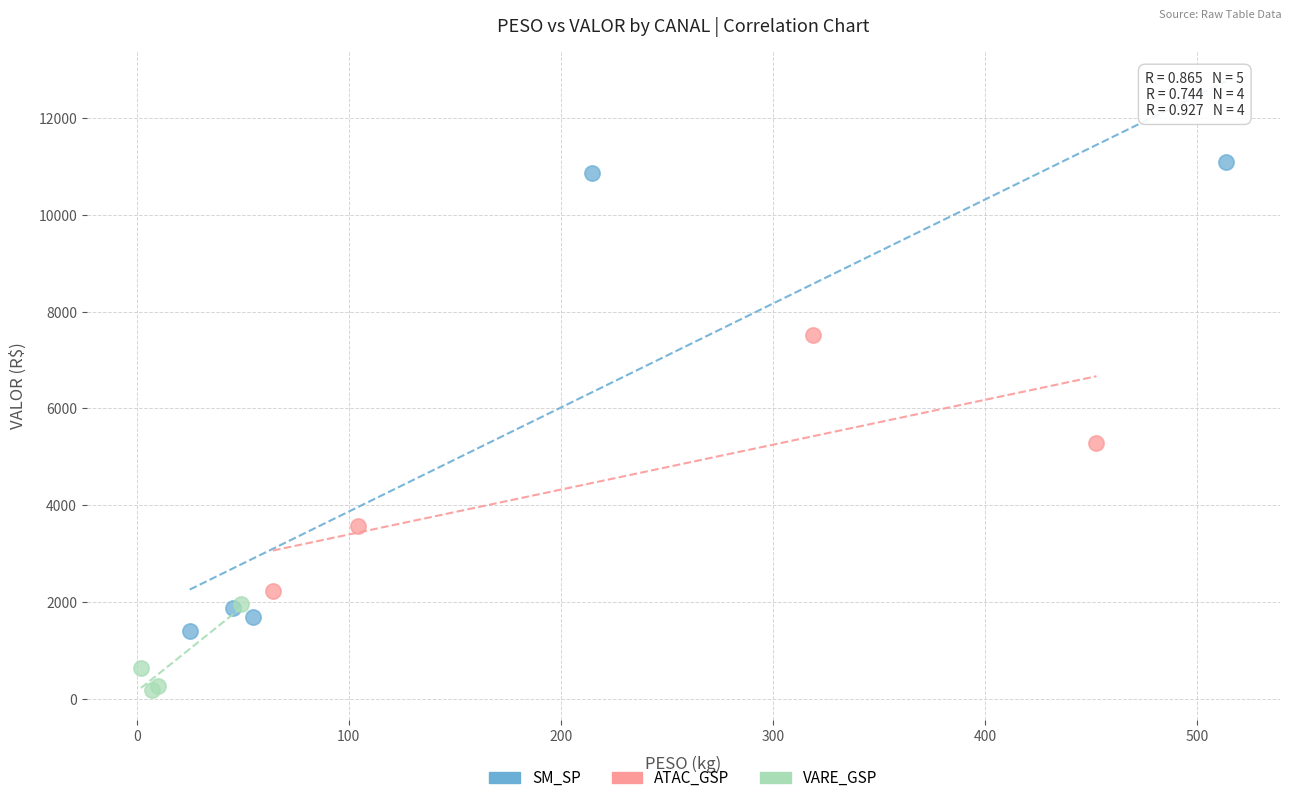

Which series reaches the minimum Y coordinate?

VARE_GSP